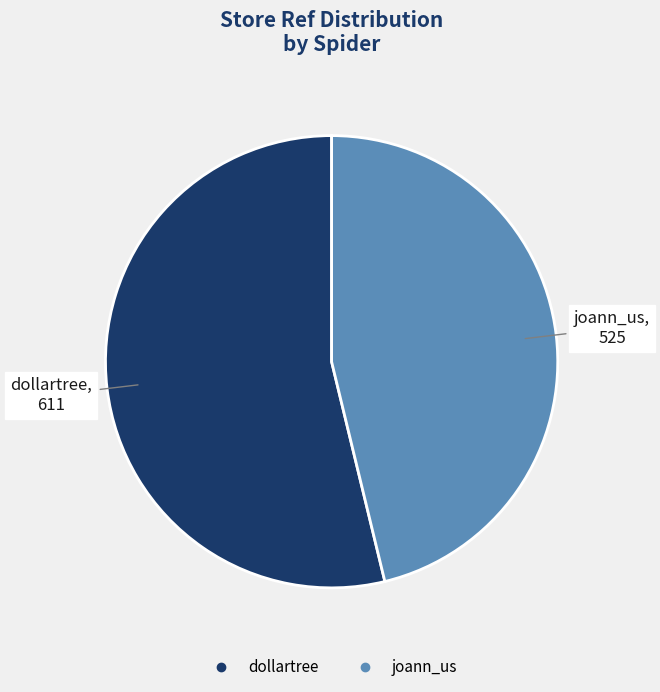

Which slice represents more than half of the pie?

dollartree